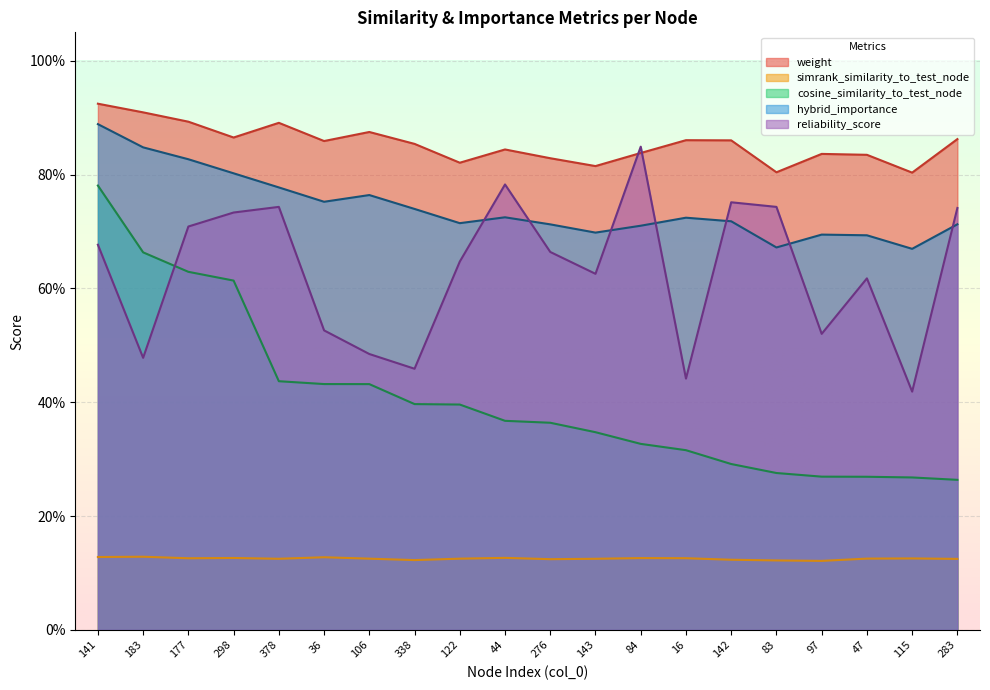

What is the value of the reliability_score point at the 2nd from the left?

0.5